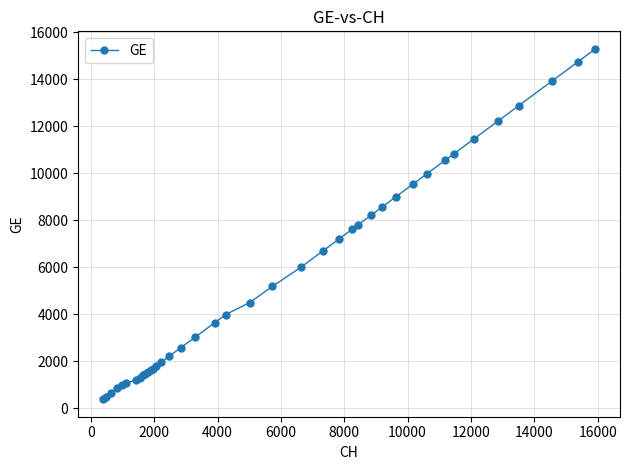

What is the smallest value displayed?

375